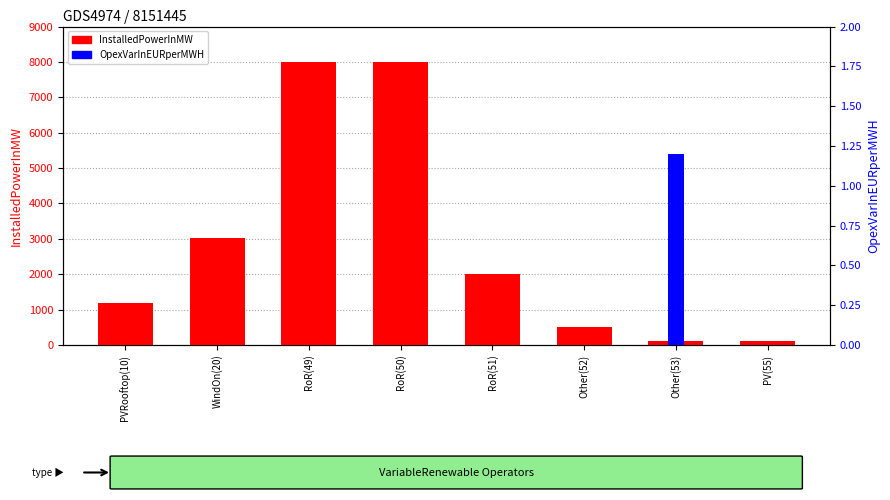

What is the value of the OpexVarInEURperMWH bar at the 7th from the left?

1.2